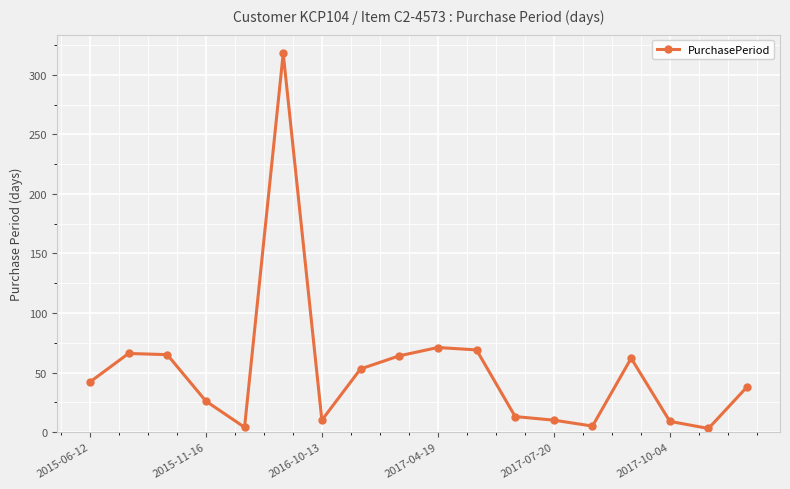

What is the greatest value displayed?

318